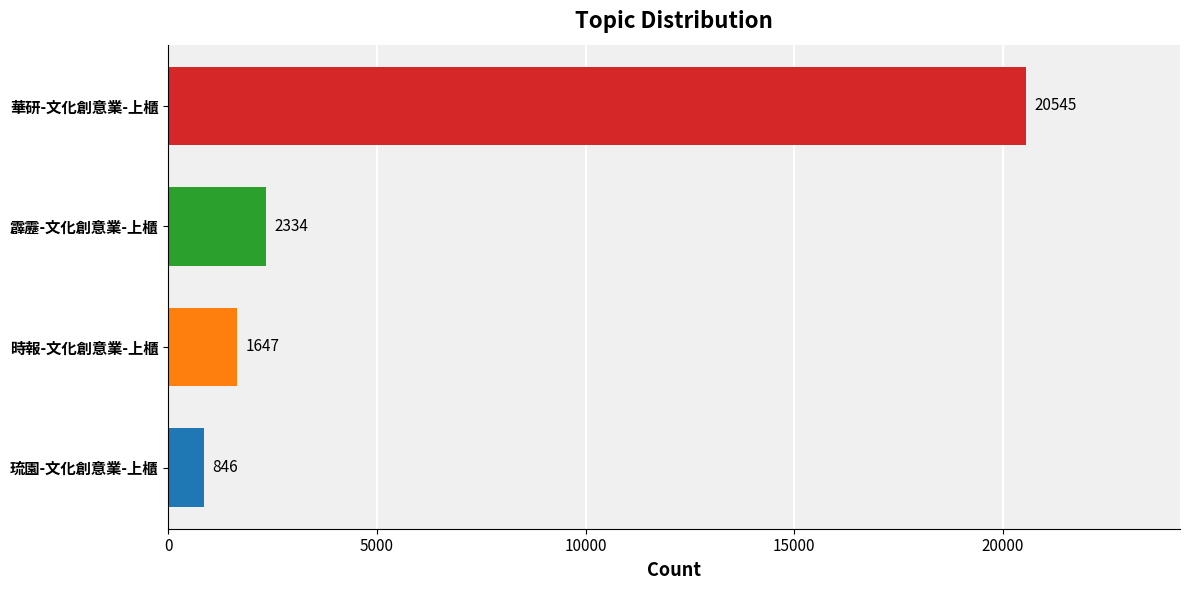

How many bars are there in total?

4